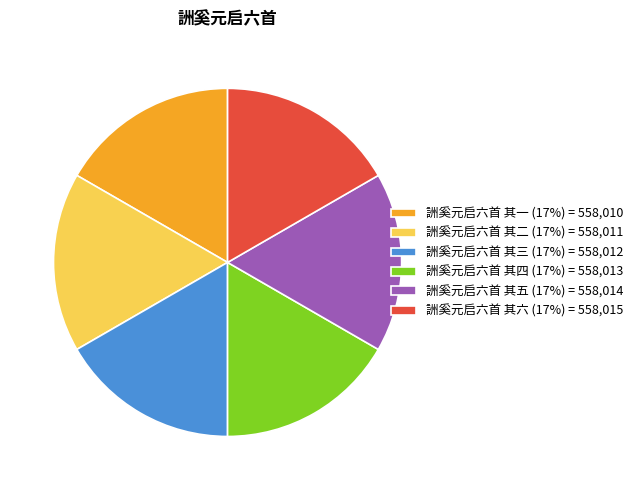

Combined, do 詶奚元启六首 其四 (17%) = 558,013 and 詶奚元启六首 其二 (17%) = 558,011 account for over 50%?

No